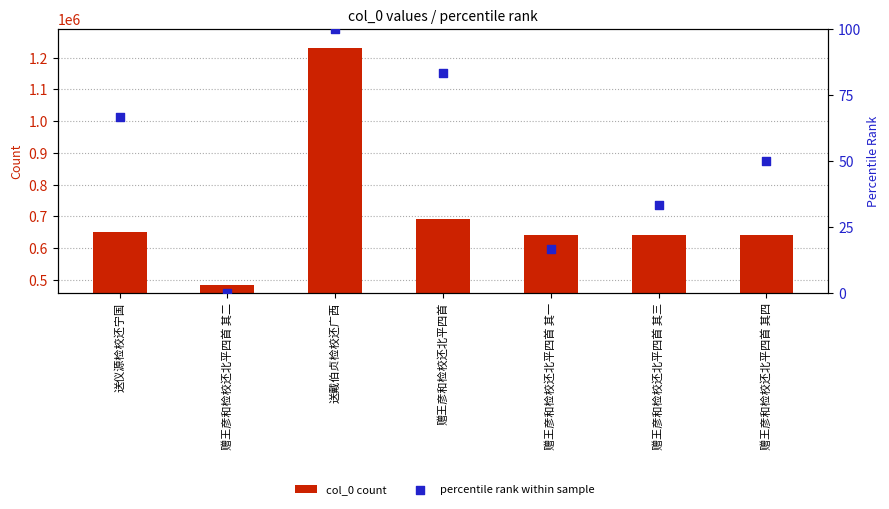

What is the total value across all series at 赠王彦和检校还北平四首?

693399.3